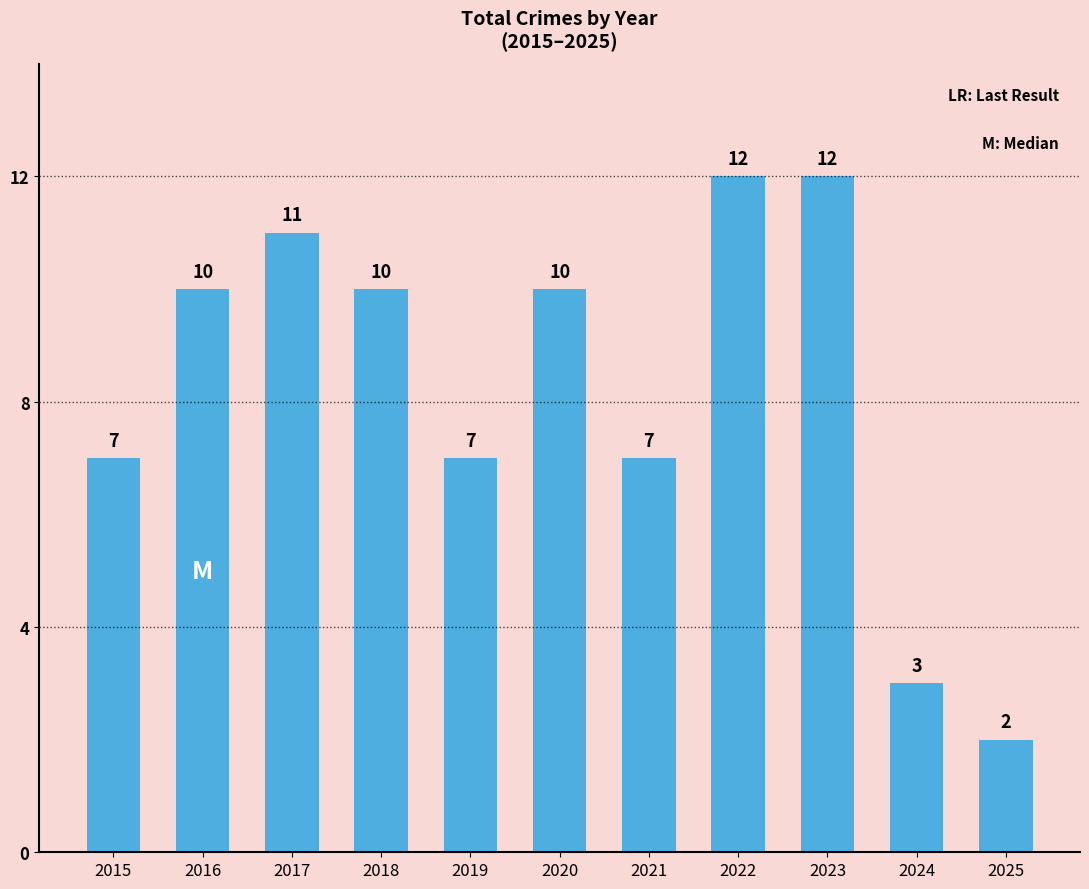

What is the difference between the second highest and second lowest values?

9